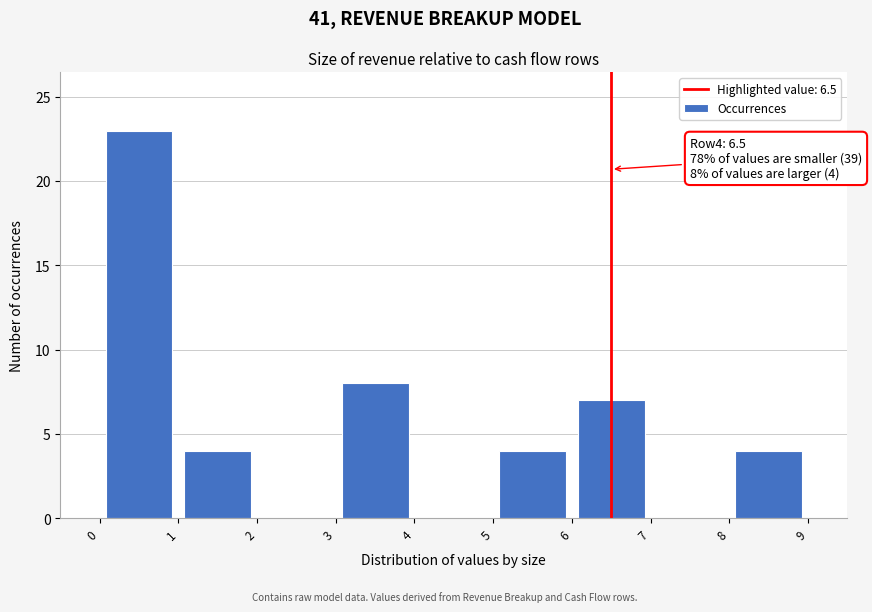

Which range on the x-axis has the tallest bar?

0 to 1